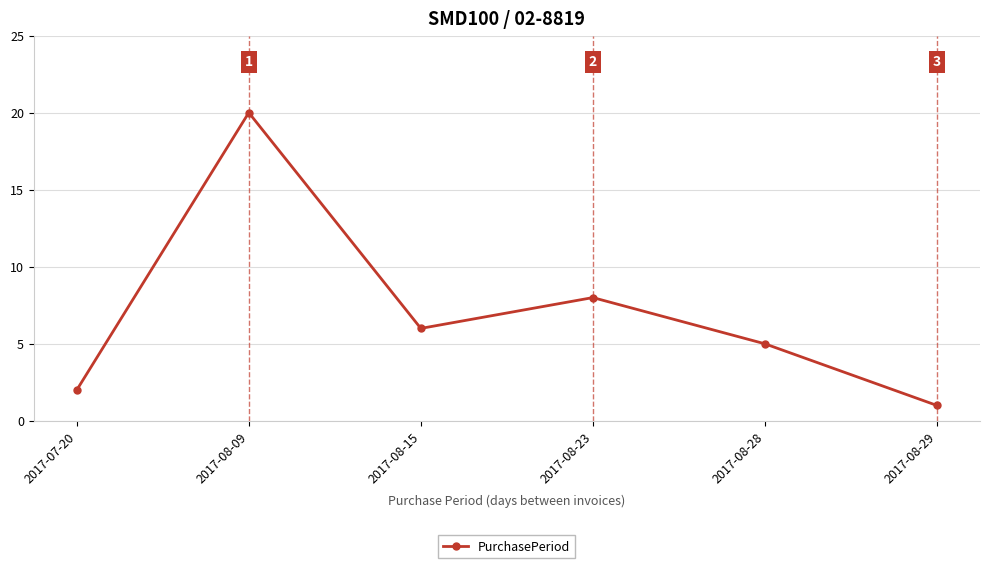

Which has a higher value, 2017-08-15 or 2017-08-28?

2017-08-15